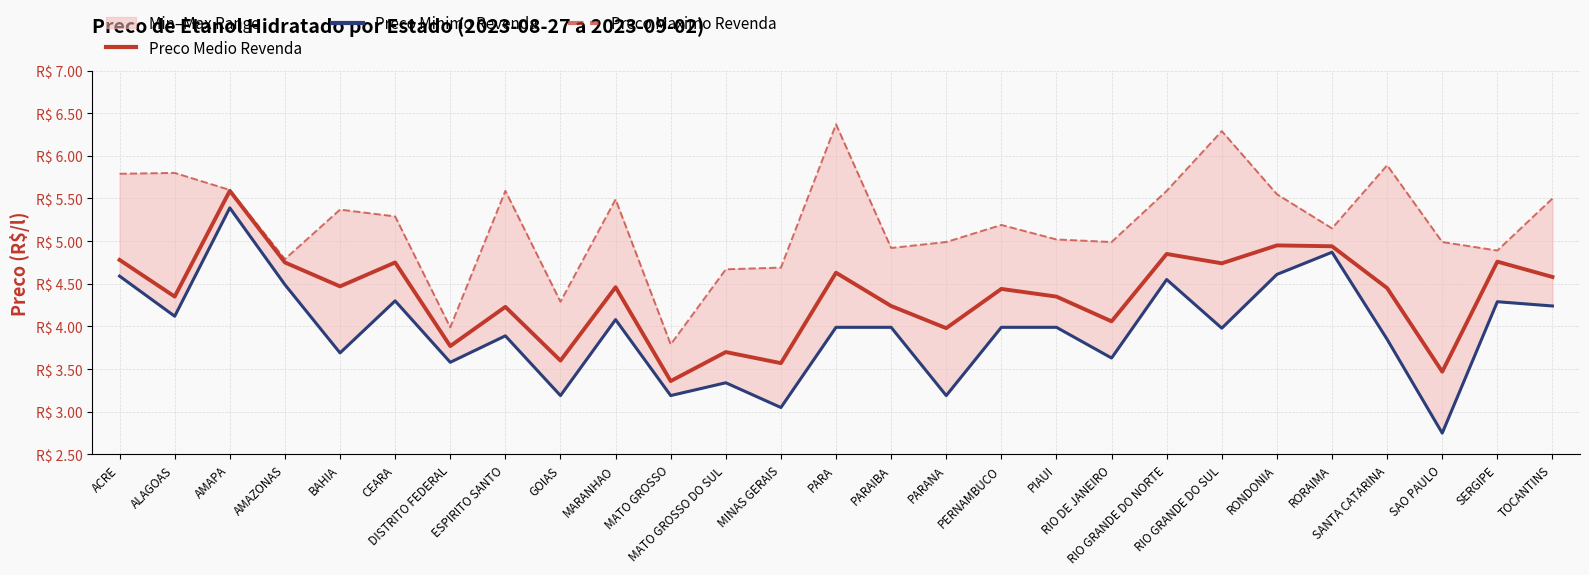

At how many categories does at least one series exceed 3?

27